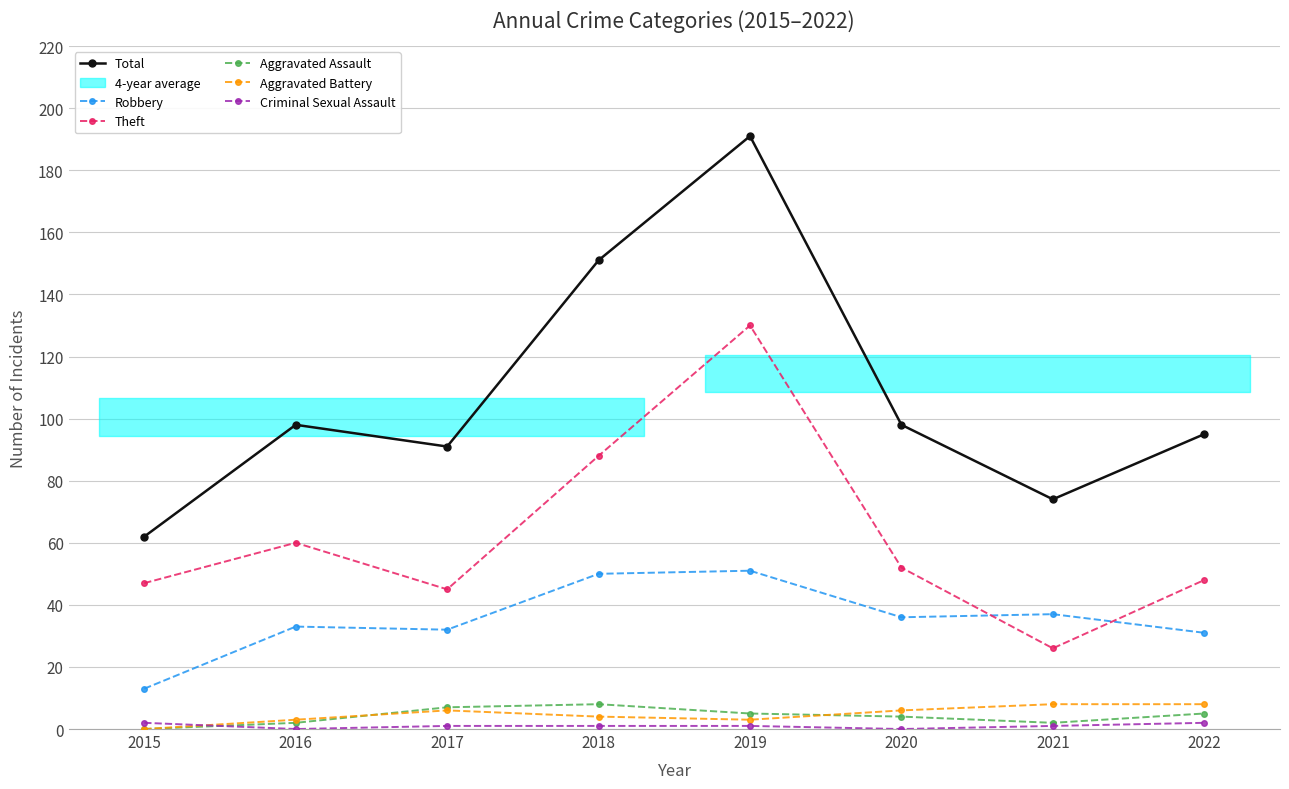

How many lines are shown in the chart?

6